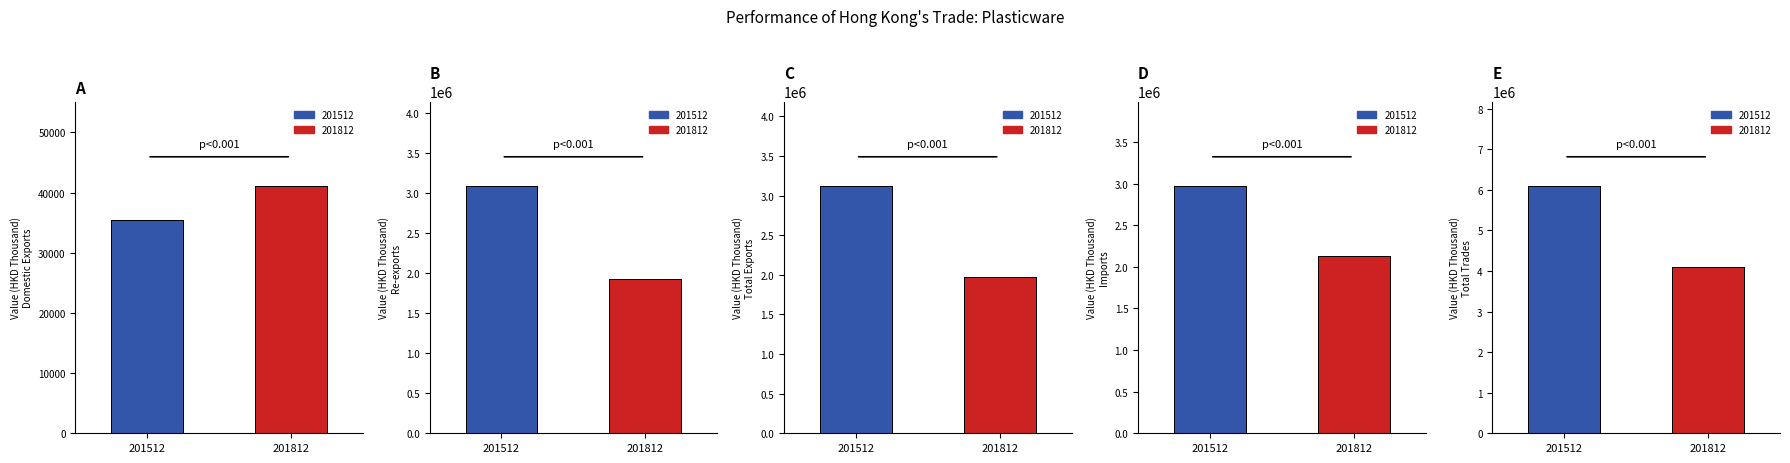

What is the value of the Imports bar at the 1st from the left?

2966386.1